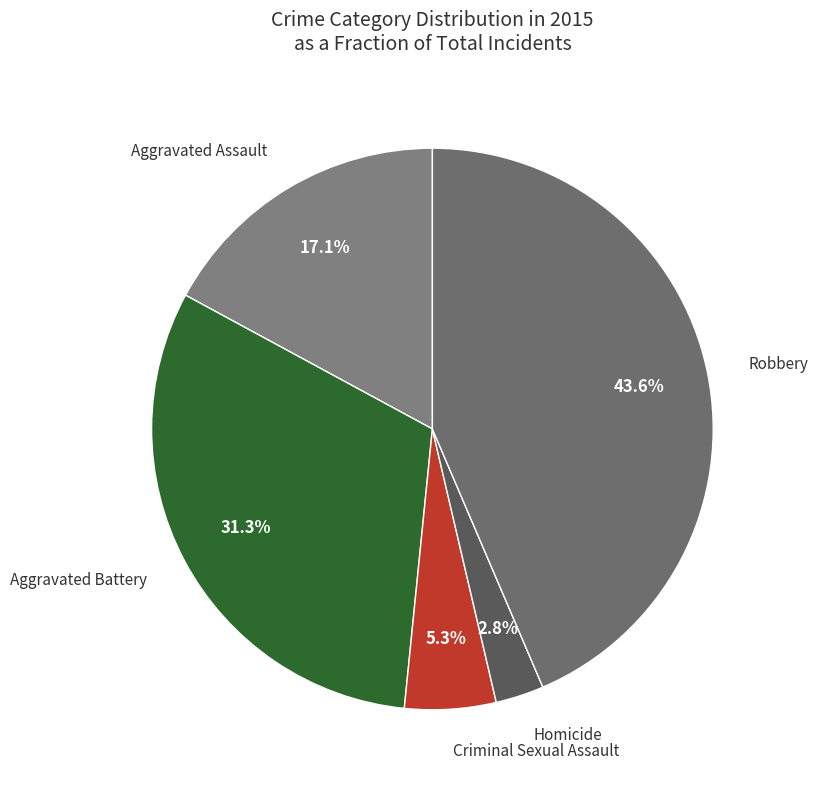

Combined, do Homicide and Aggravated Assault account for over 50%?

No